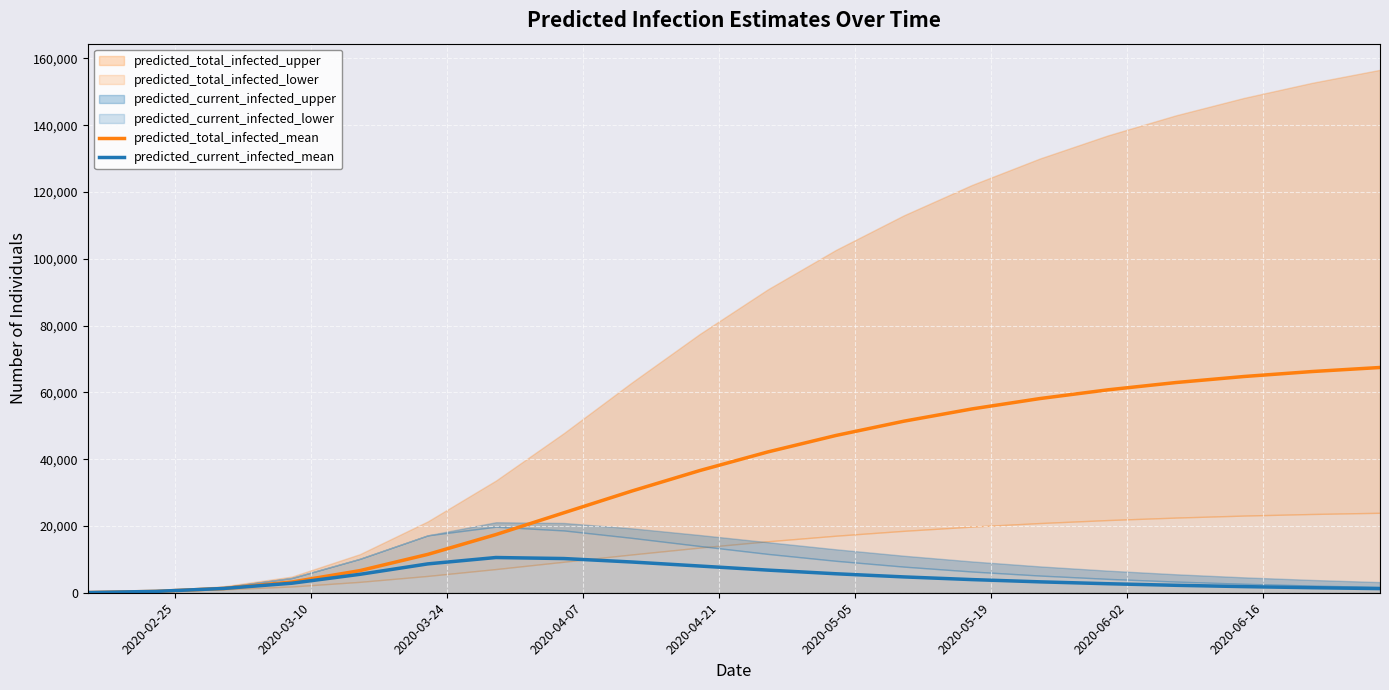

What is the highest value of the predicted_total_infected_mean series?

67444